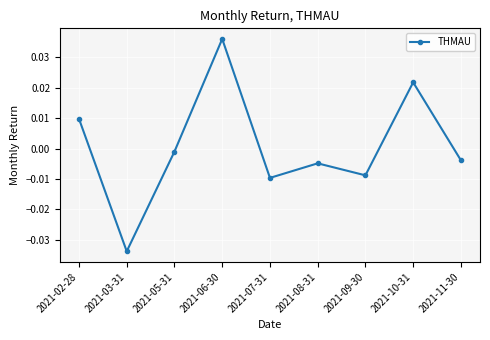

At which category does the data reach its first local valley?

2021-03-31